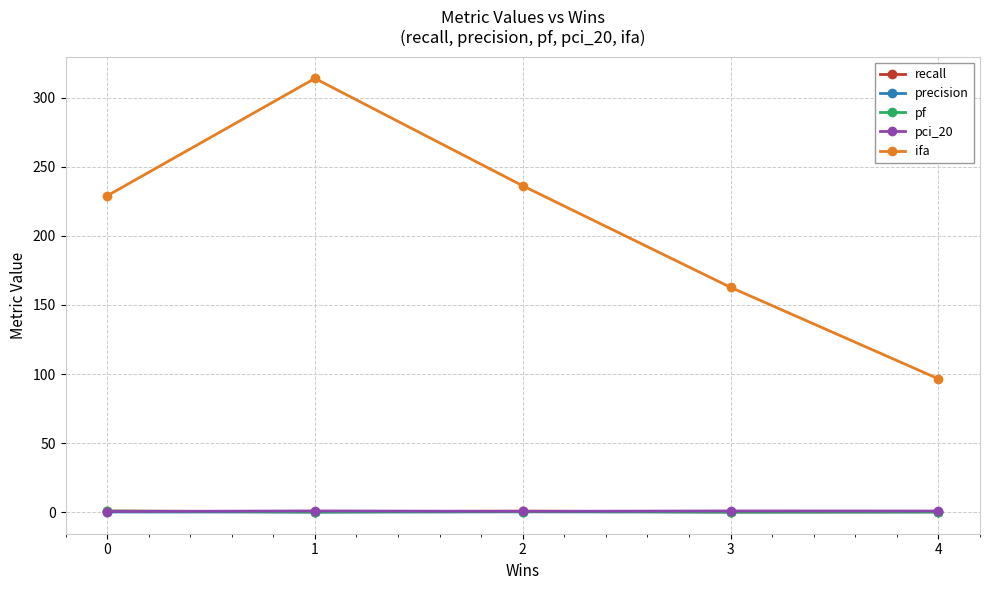

Which series has the largest total across all categories?

ifa